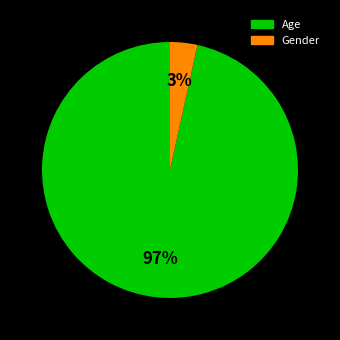

Is there a majority slice in this chart?

Yes